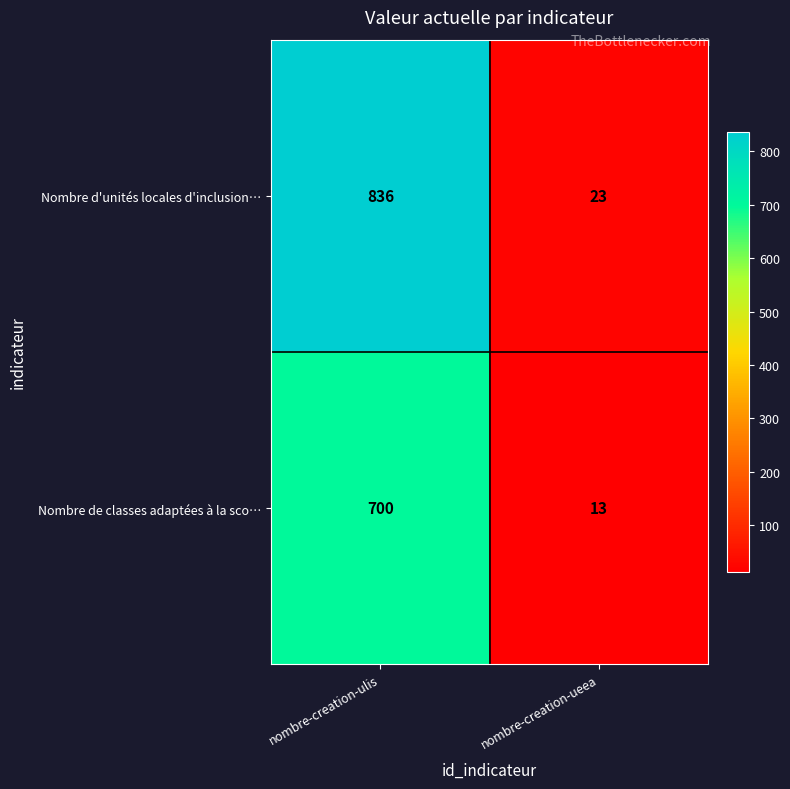

What is the sum of the Nombre d'unités locales d'inclusion… values at nombre-creation-ulis and nombre-creation-ueea?

859